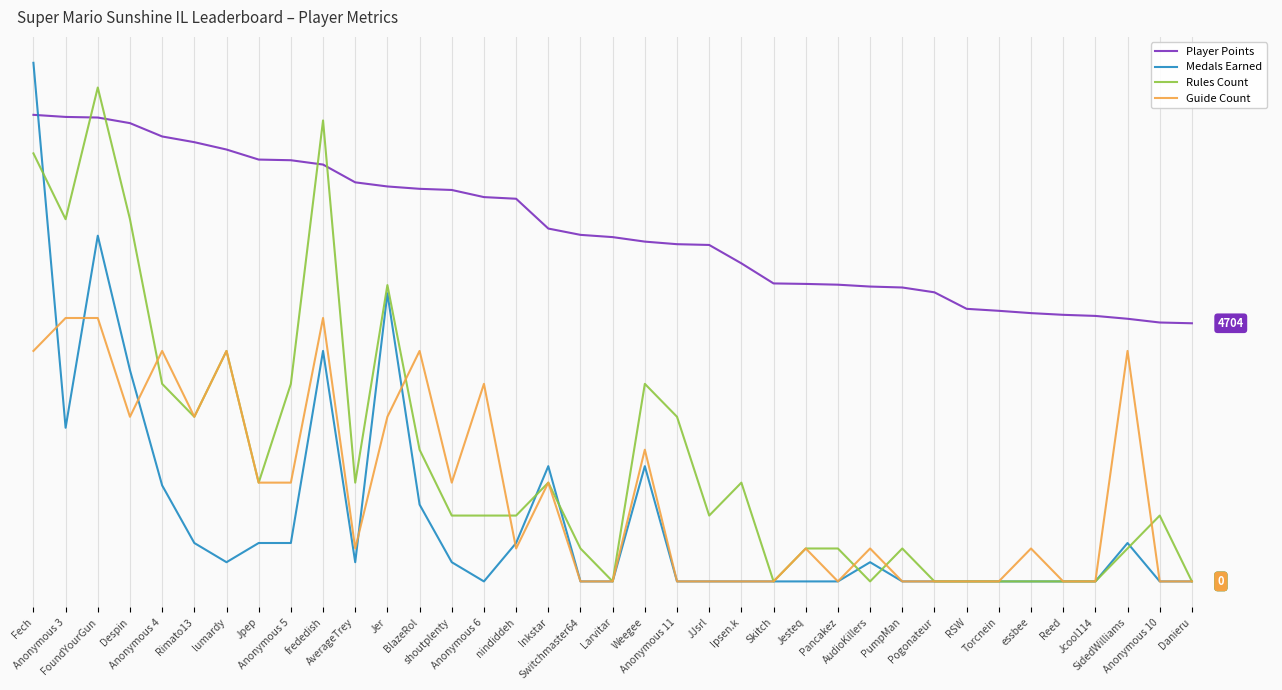

What is the label of the 22nd point from the left?

JJsrl